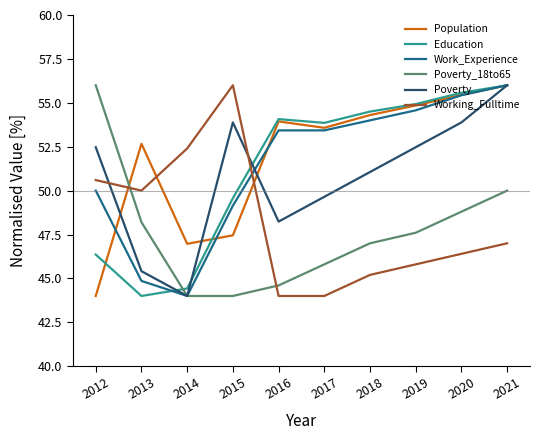

Is the value of Poverty_18to65 at 2016 greater than the value of Education at 2015?

No